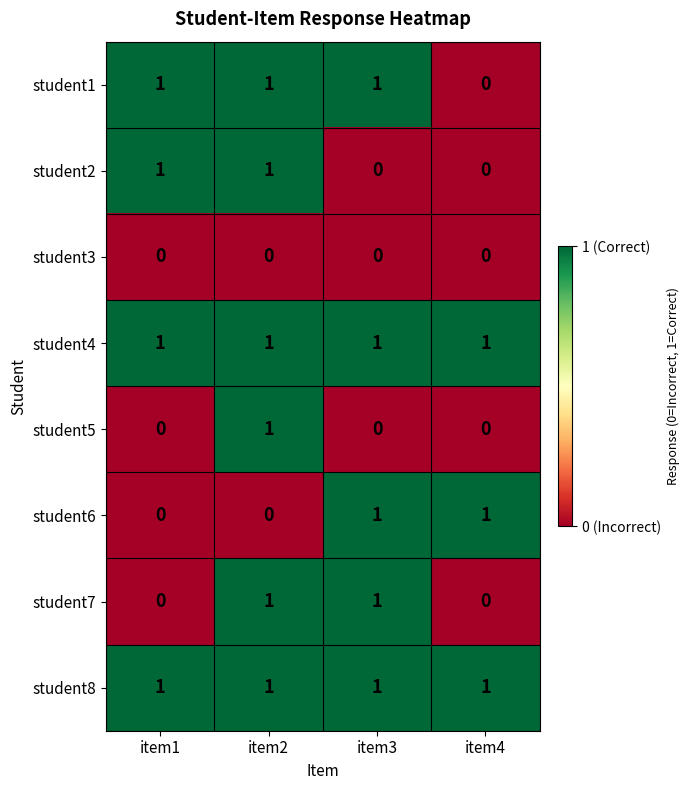

What is the sum of all student8 values?

4